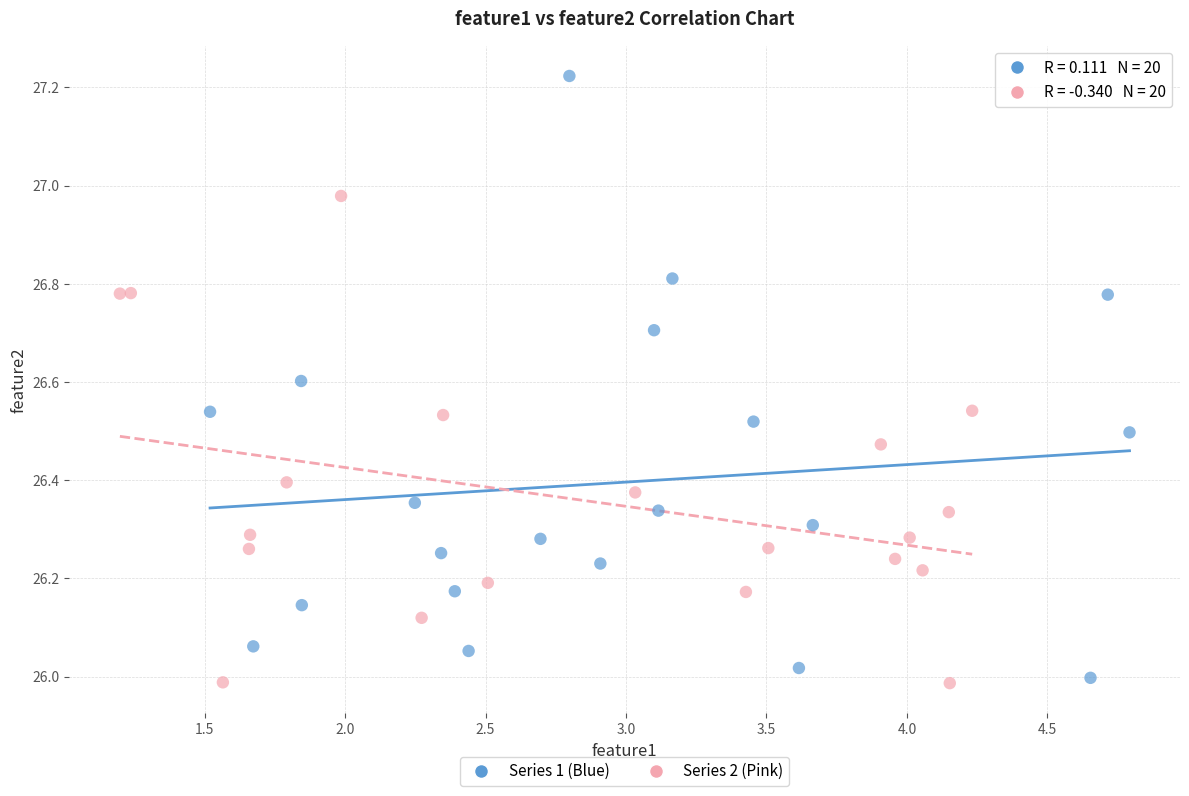

Which series contains the highest Y value?

Series 1 (Blue)